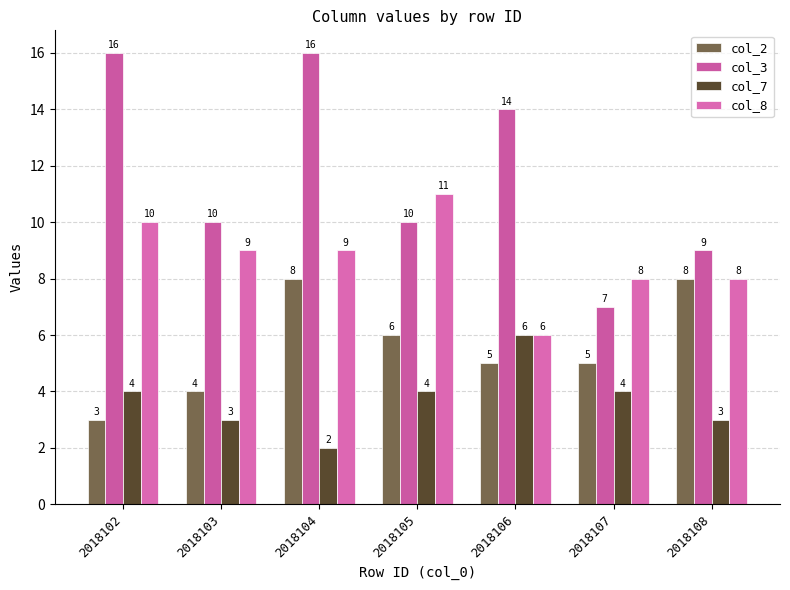

Rank the series at 2018104 from highest to lowest value.

col_3, col_8, col_2, col_7